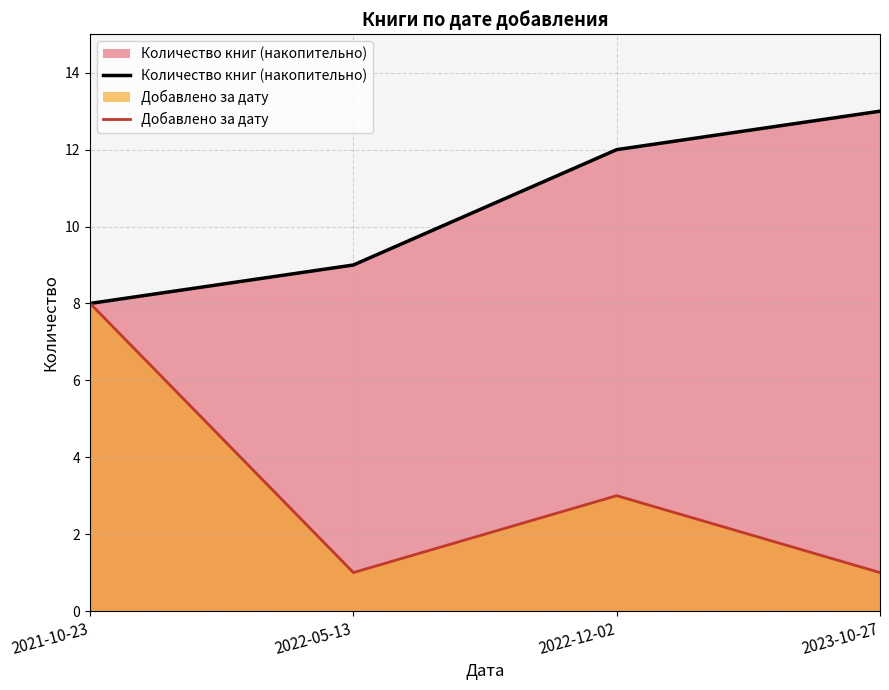

Reading left to right, list all the values displayed in this chart.

Количество книг (накопительно): 2021-10-23=8	2022-05-13=9	2022-12-02=12	2023-10-27=13
Добавлено за дату: 2021-10-23=8	2022-05-13=1	2022-12-02=3	2023-10-27=1